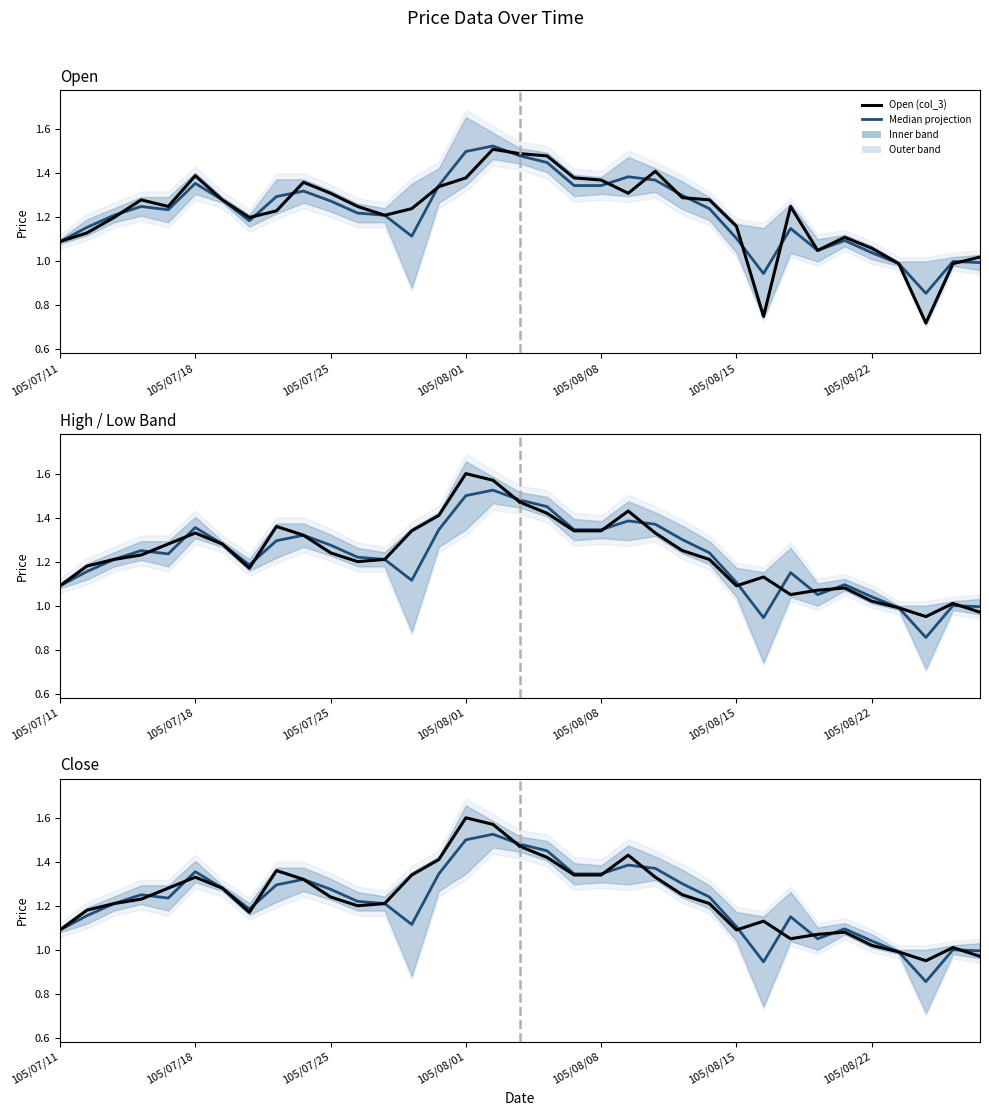

What is the total value across all series at 105/07/21?

5.2